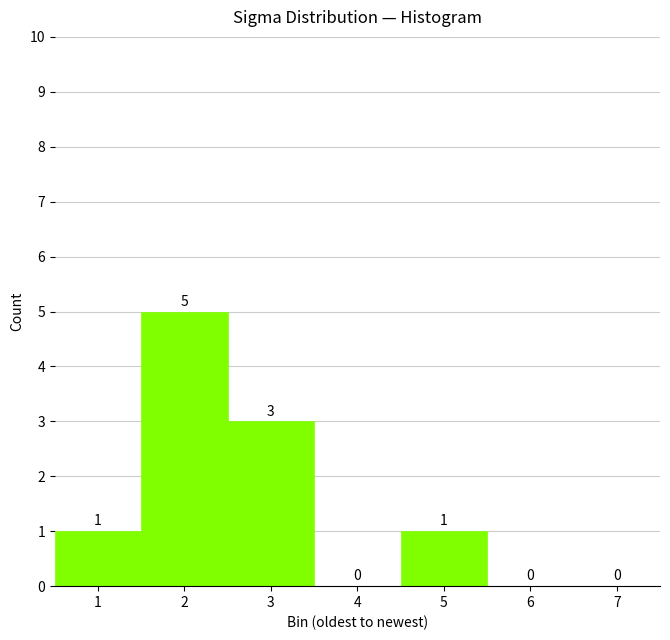

Which range on the x-axis has the tallest bar?

1.5 to 2.5